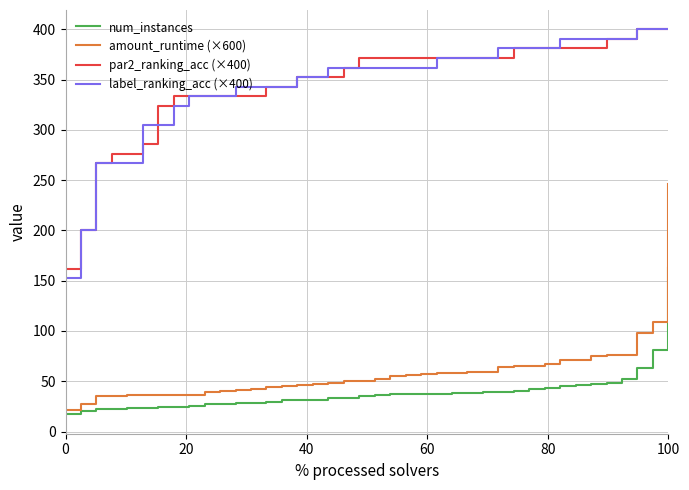

Which series has the widest spread of values?

label_ranking_acc (×400)